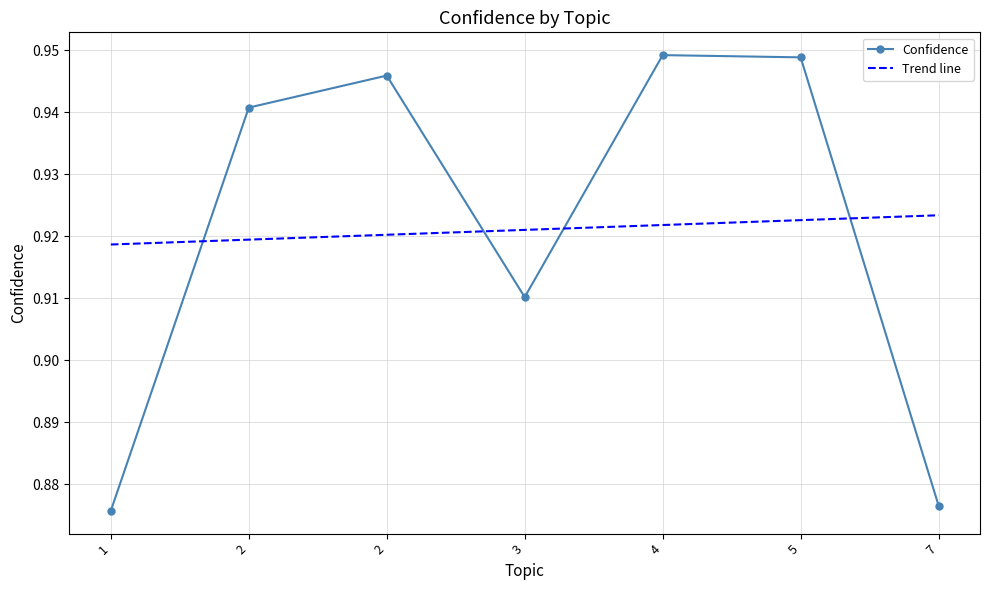

What is the value of the 5th point from the left?

0.9